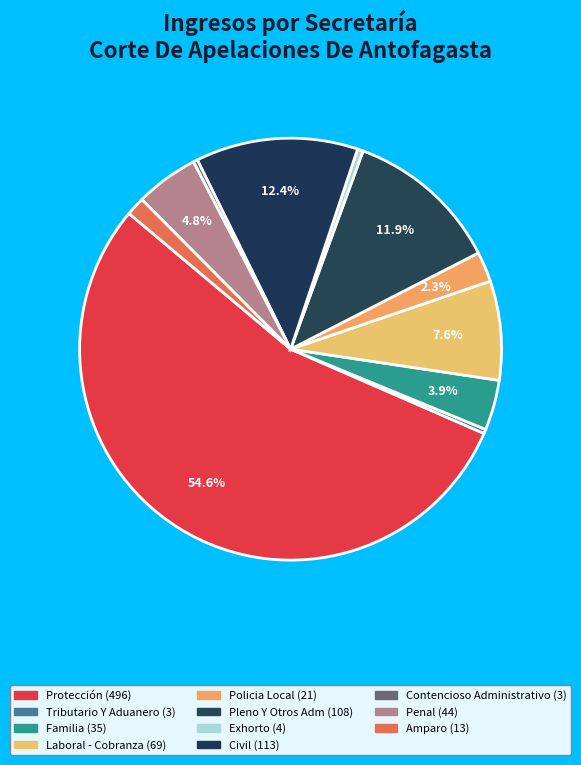

Is there a majority slice in this chart?

Yes